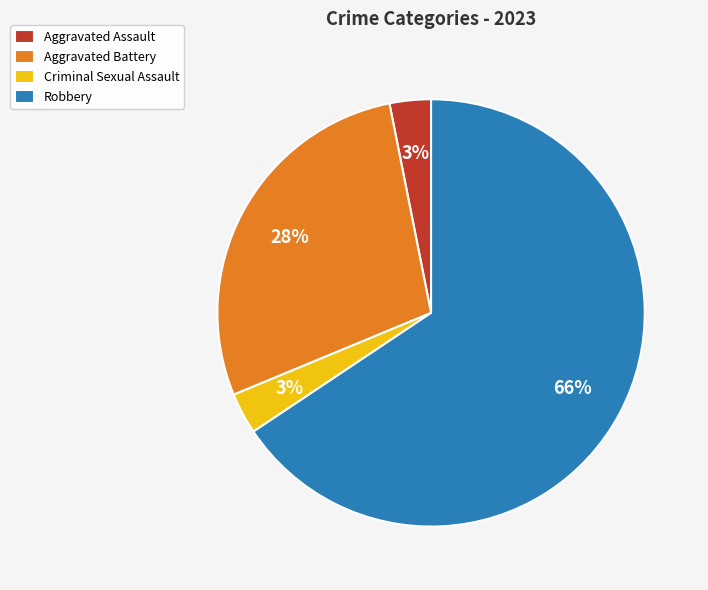

Which slice is the largest?

Robbery